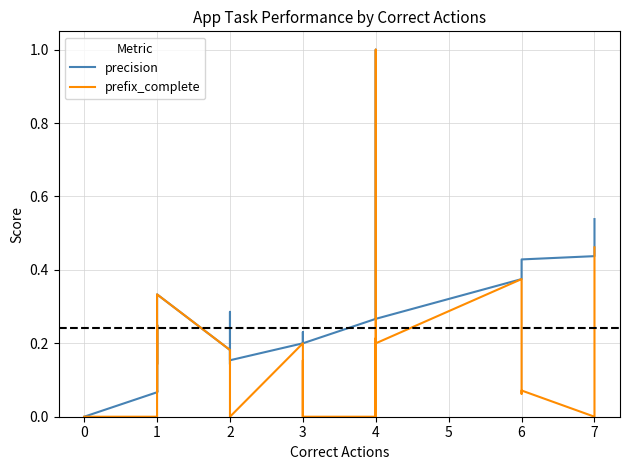

What is the value of the precision point at the 34th from the left?

0.3